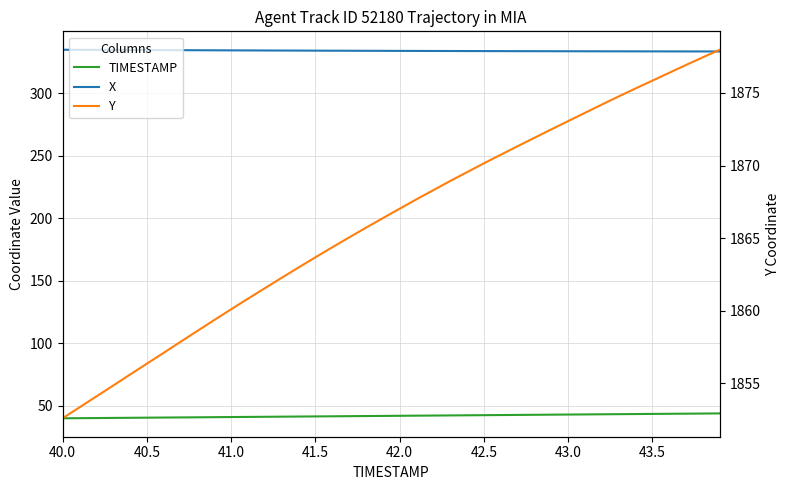

What is the greatest value displayed?

1878.0